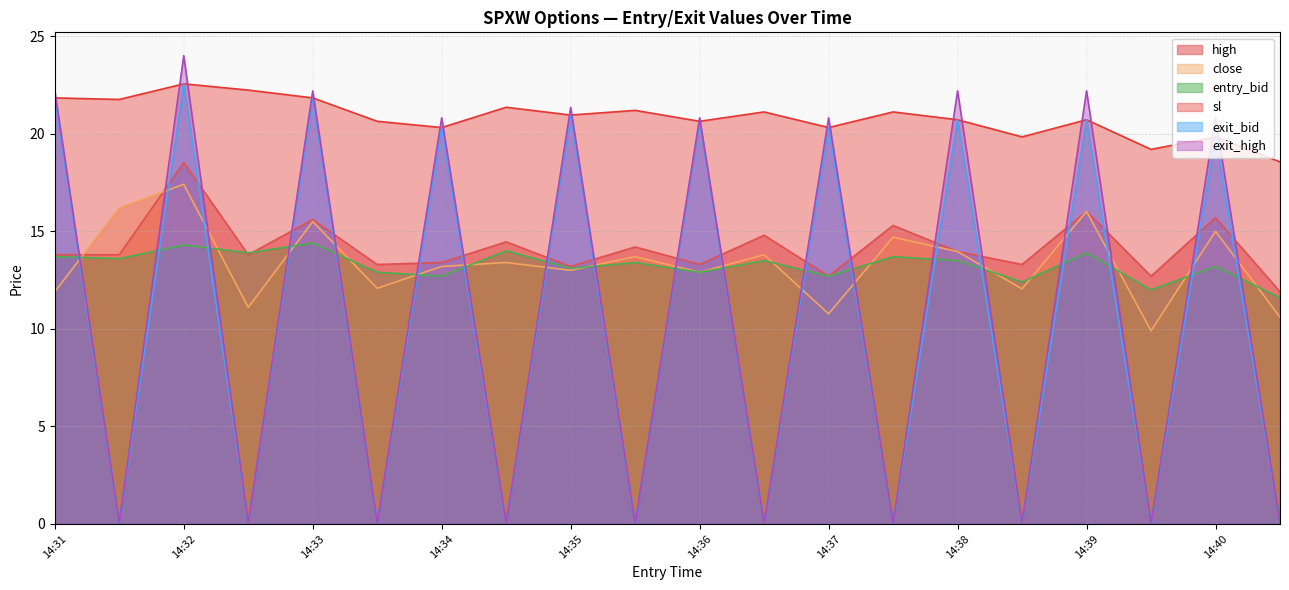

Is the value of entry_bid at 14:31 greater than the value of close at 14:38?

No